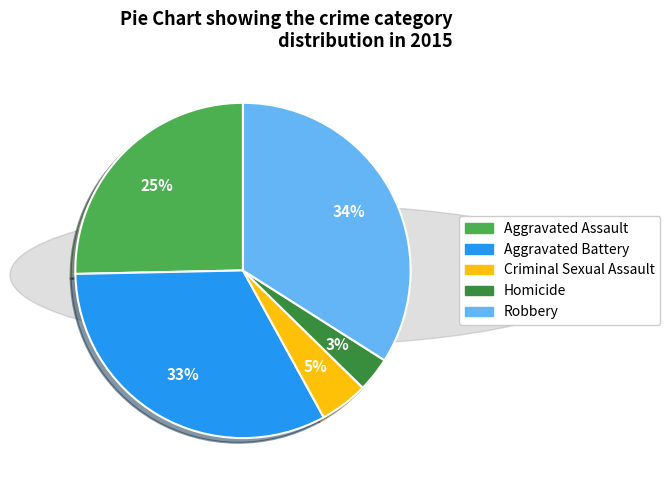

Do Robbery and Criminal Sexual Assault together represent more than half of the pie?

No